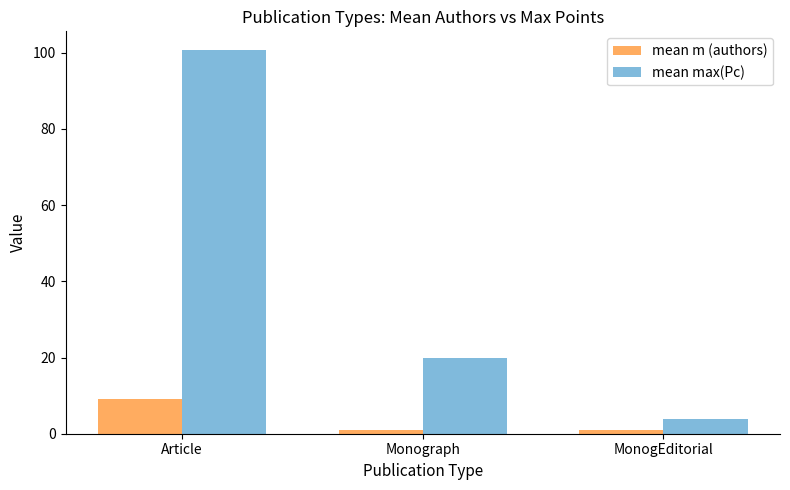

What is the sum of the mean m (authors) values at Article and Monograph?

10.2